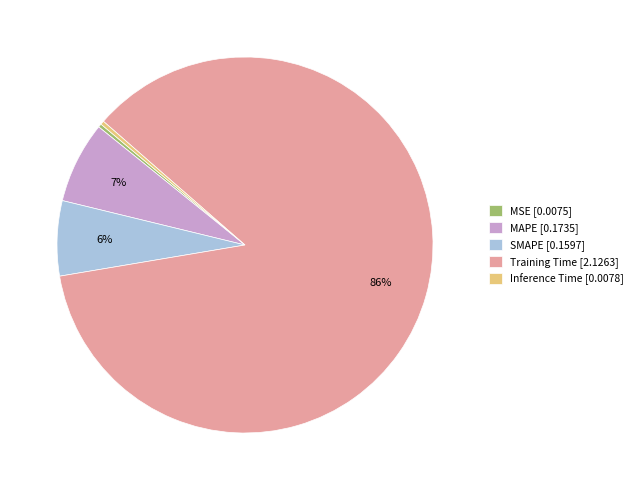

How many slices are in this pie chart?

5